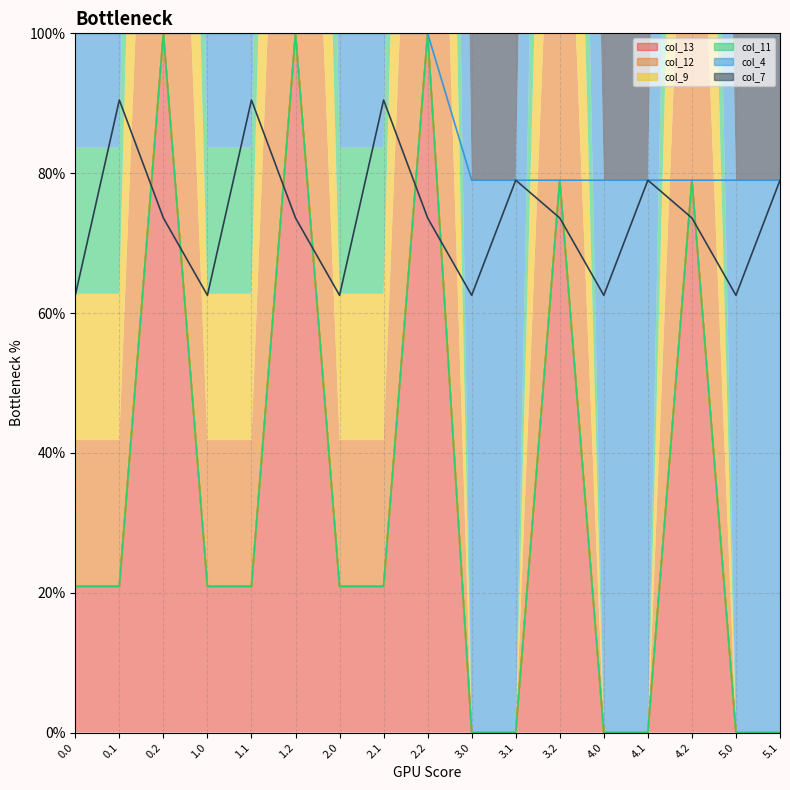

Reading right to left, transcribe all the data shown in this chart.

col_13: 0.0	0.0	79.0	0.0	0.0	79.0	0.0	0.0	100.0	20.9	20.9	100.0	20.9	20.9	100.0	20.9	20.9
col_12: 0.0	0.0	79.0	0.0	0.0	79.0	0.0	0.0	100.0	20.9	20.9	100.0	20.9	20.9	100.0	20.9	20.9
col_9: 0.0	0.0	79.0	0.0	0.0	79.0	0.0	0.0	100.0	20.9	20.9	100.0	20.9	20.9	100.0	20.9	20.9
col_11: 0.0	0.0	79.0	0.0	0.0	79.0	0.0	0.0	100.0	20.9	20.9	100.0	20.9	20.9	100.0	20.9	20.9
col_4: 79.0	79.0	79.0	79.0	79.0	79.0	79.0	79.0	100.0	100.0	100.0	100.0	100.0	100.0	100.0	100.0	100.0
col_7: 79.0	62.5	73.6	79.0	62.5	73.6	79.0	62.5	73.6	90.5	62.5	73.6	90.5	62.5	73.6	90.5	62.5